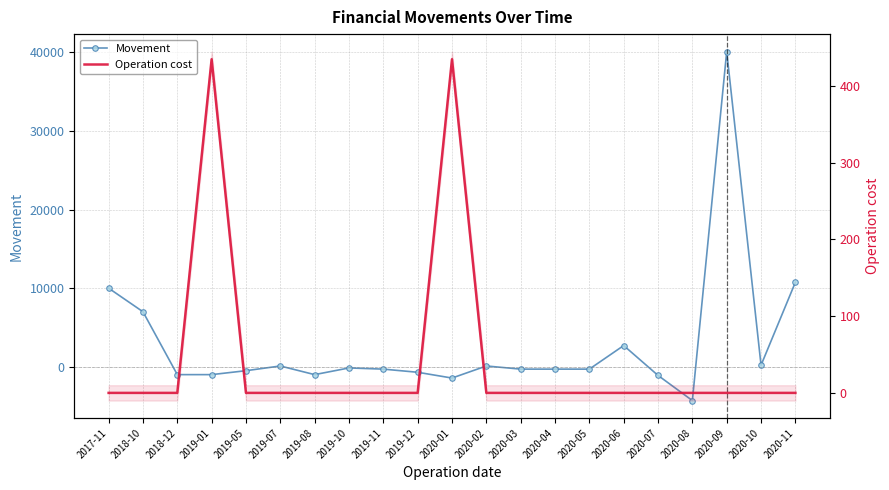

Which series changed the most between 2020-04 and 2020-09?

Movement